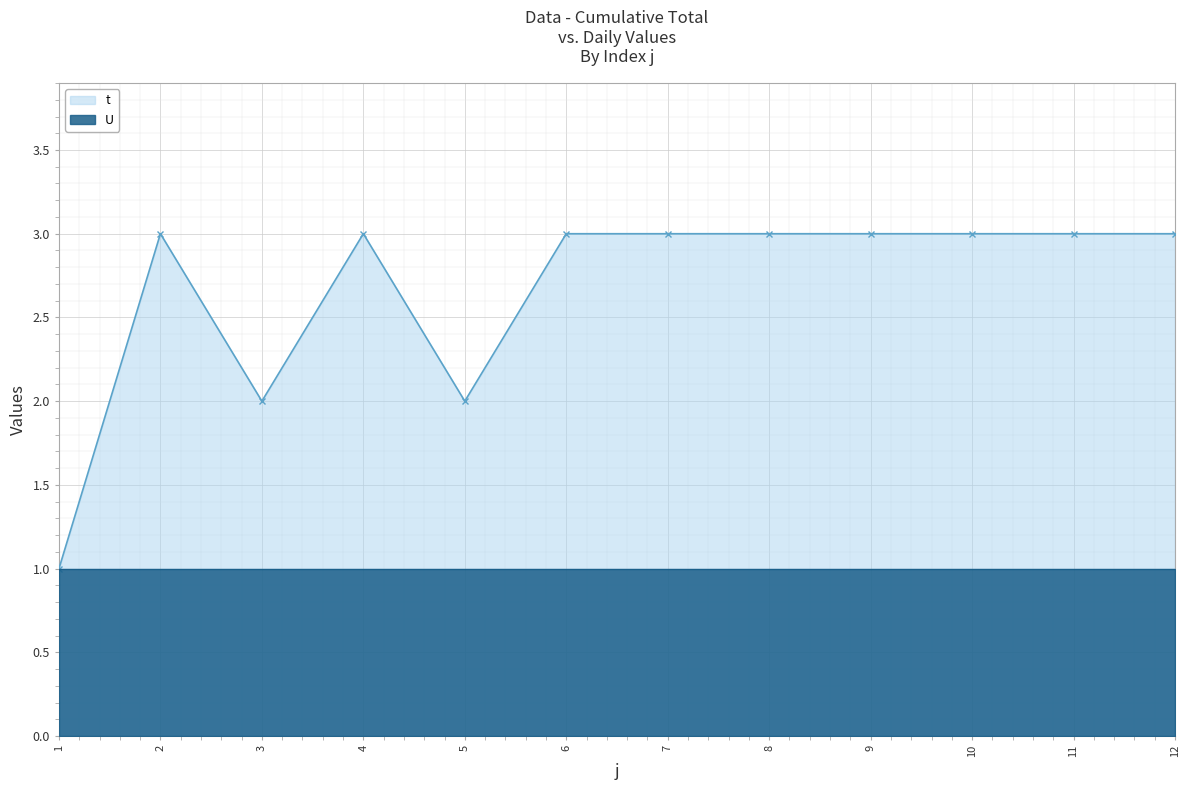

What is the smallest value displayed?

1